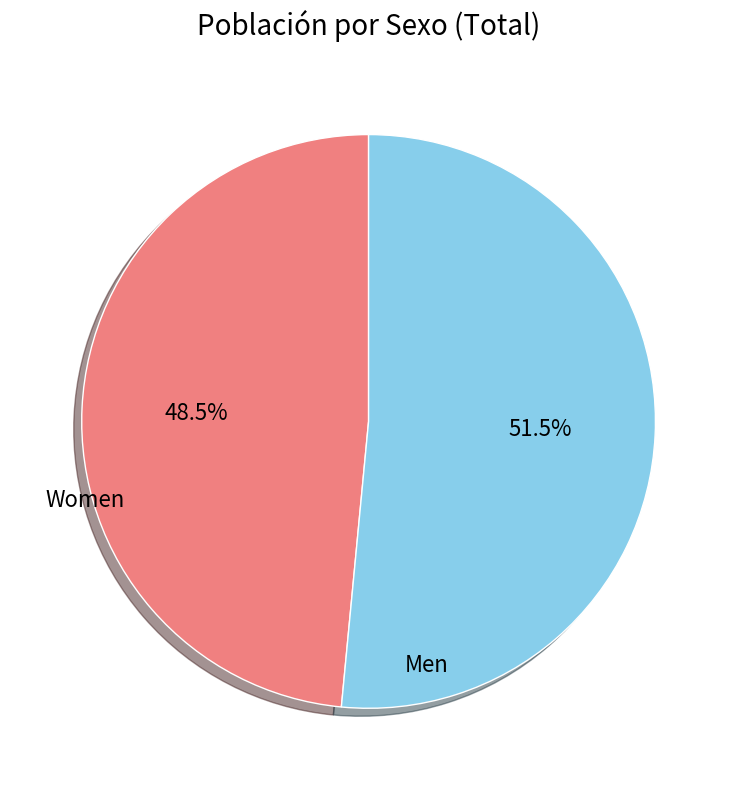

Does any single category account for the majority?

Yes